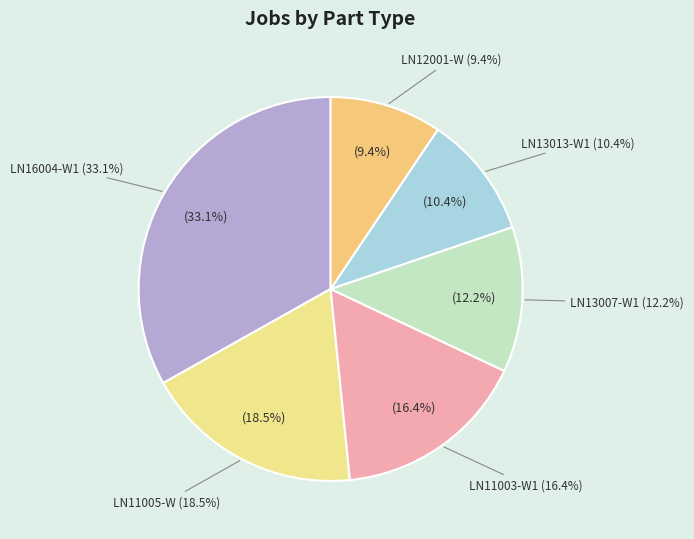

Is there any slice that represents more than half of the pie?

No